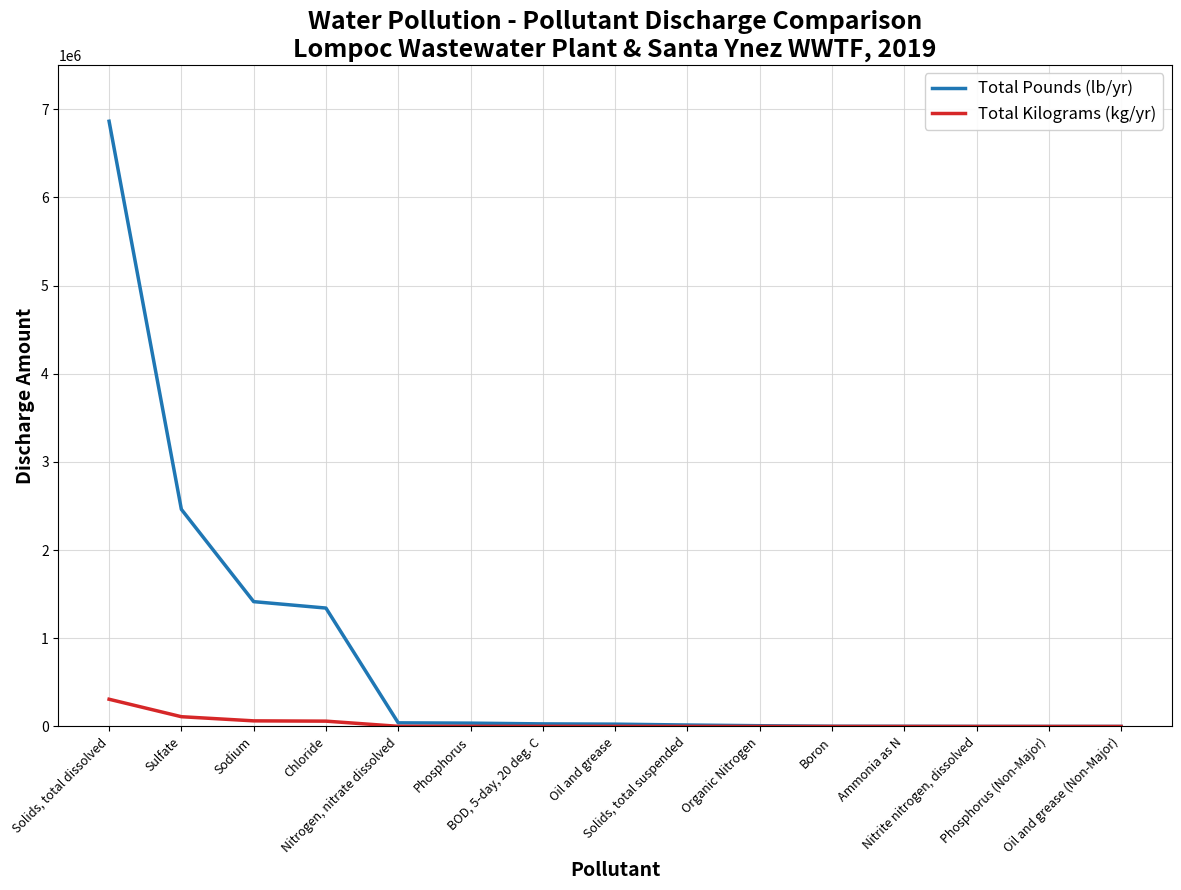

Does the chart have visible grid lines?

Yes